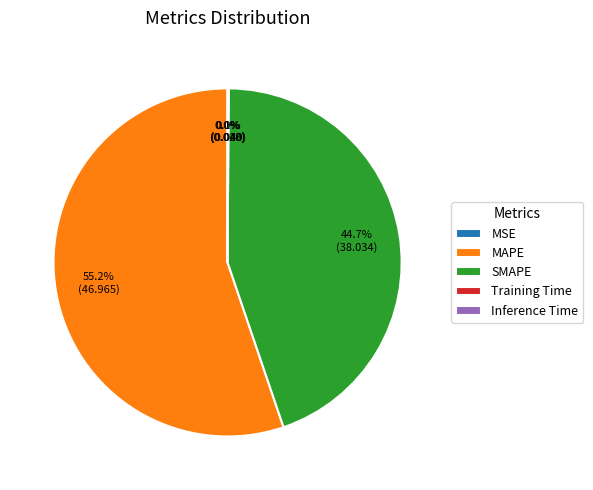

Which slice is the largest?

MAPE